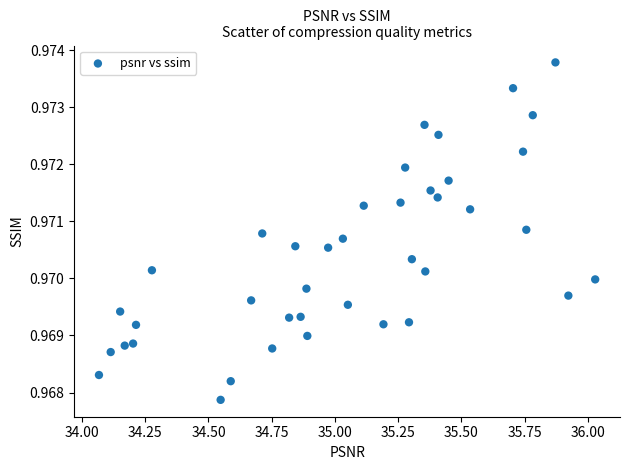

What is the range of X values (max minus min)?

2.0